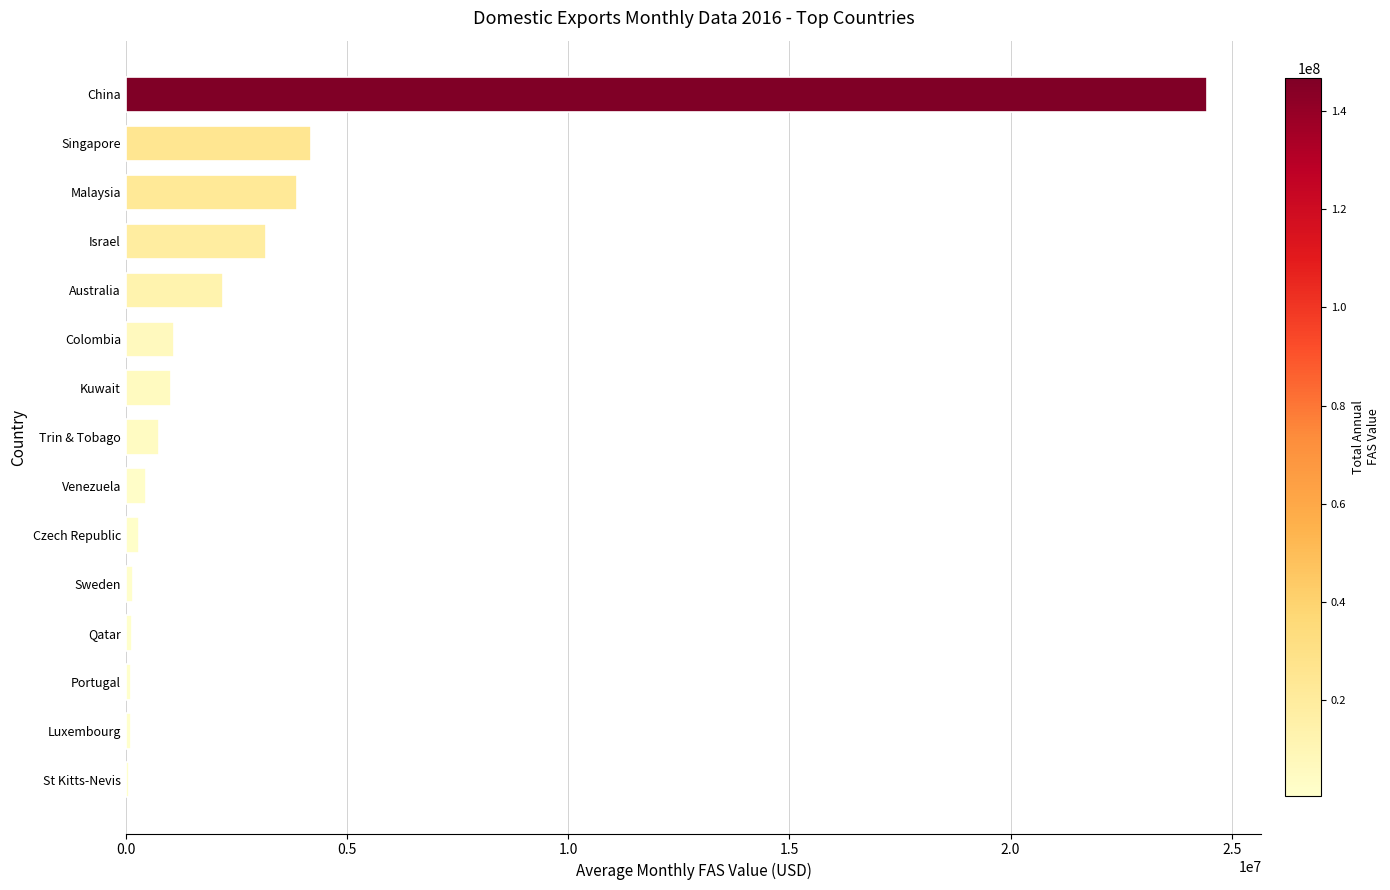

True or false: the data shows 752829.3 at Trin & Tobago.

True